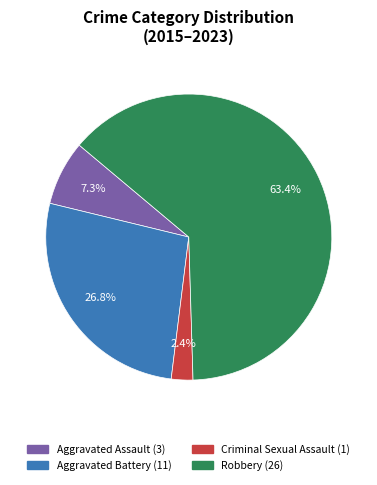

Do Aggravated Assault and Aggravated Battery together represent more than half of the pie?

No